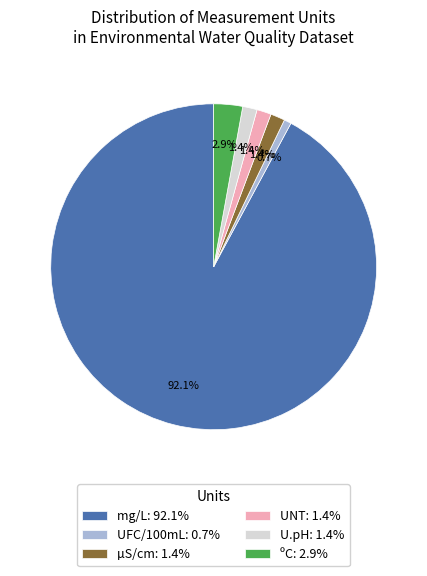

Which category has the smallest portion of the pie?

UFC/100mL: 0.7%